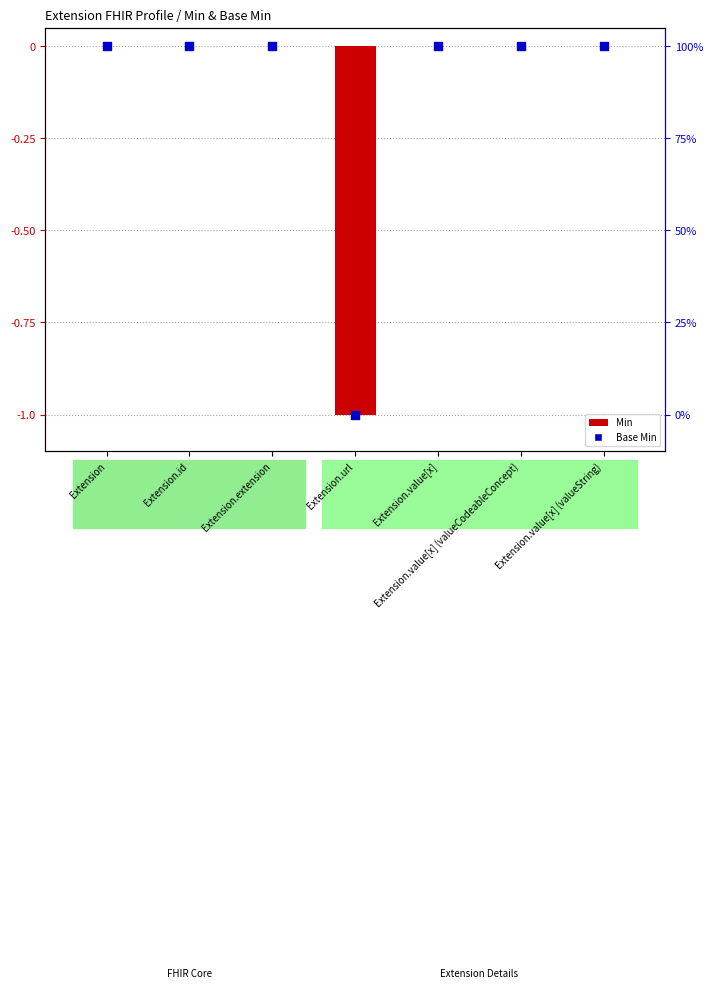

Which series reaches the minimum Y coordinate?

Min